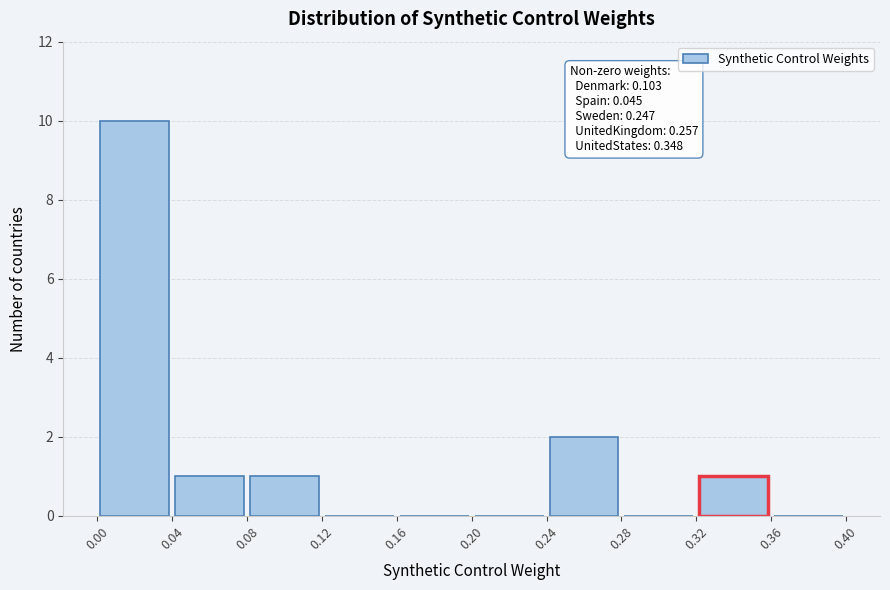

Over which range of the x-axis is the bar tallest?

0.00 to 0.04